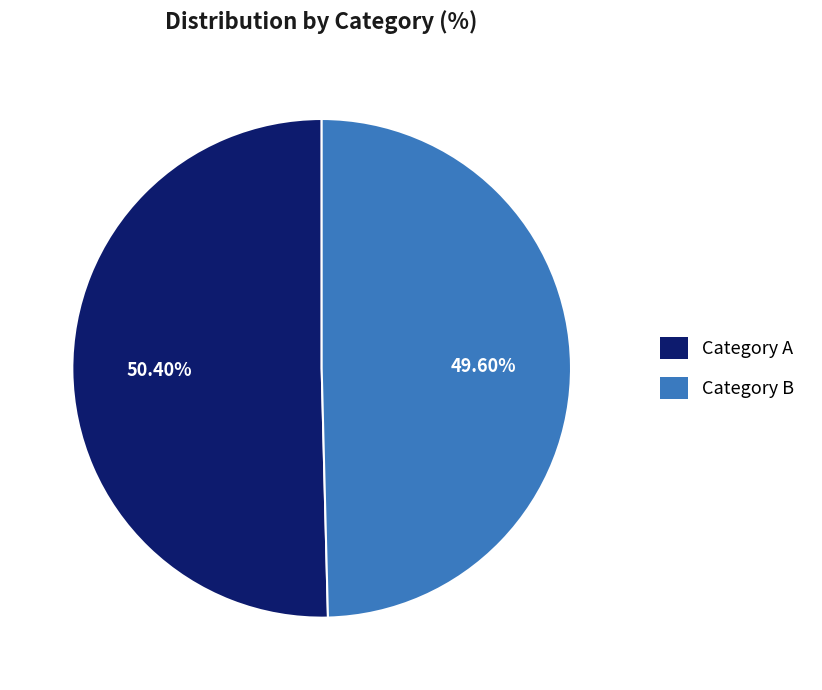

Does any single category account for the majority?

Yes